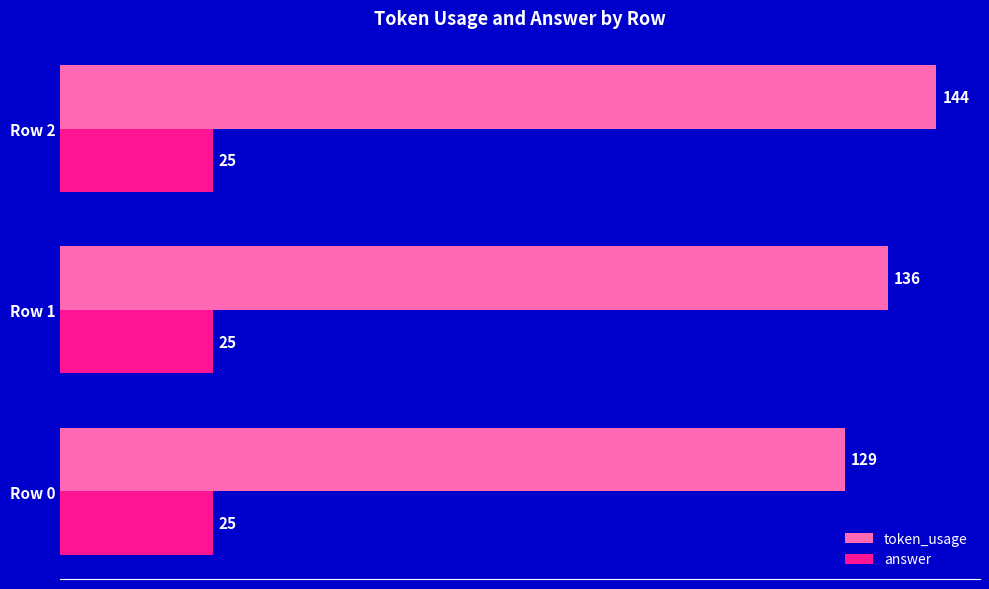

List the series in order of their peak value, lowest first.

answer, token_usage